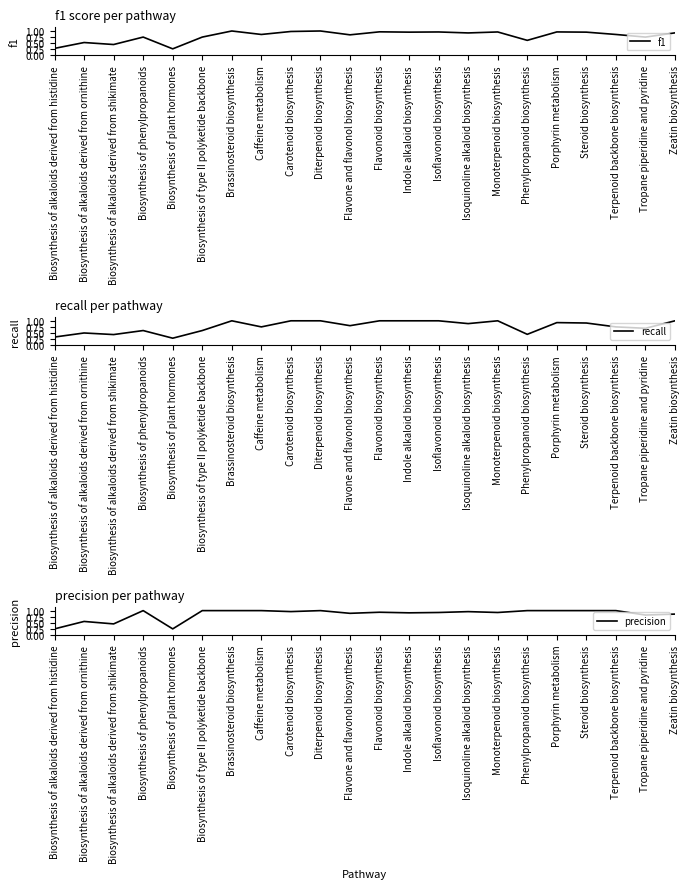

What is the average value of the f1 series?

0.8